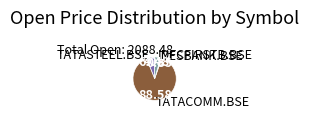

Between TATASTEEL.BSE and IDFCFIRSTB.BSE, which is larger?

TATASTEEL.BSE